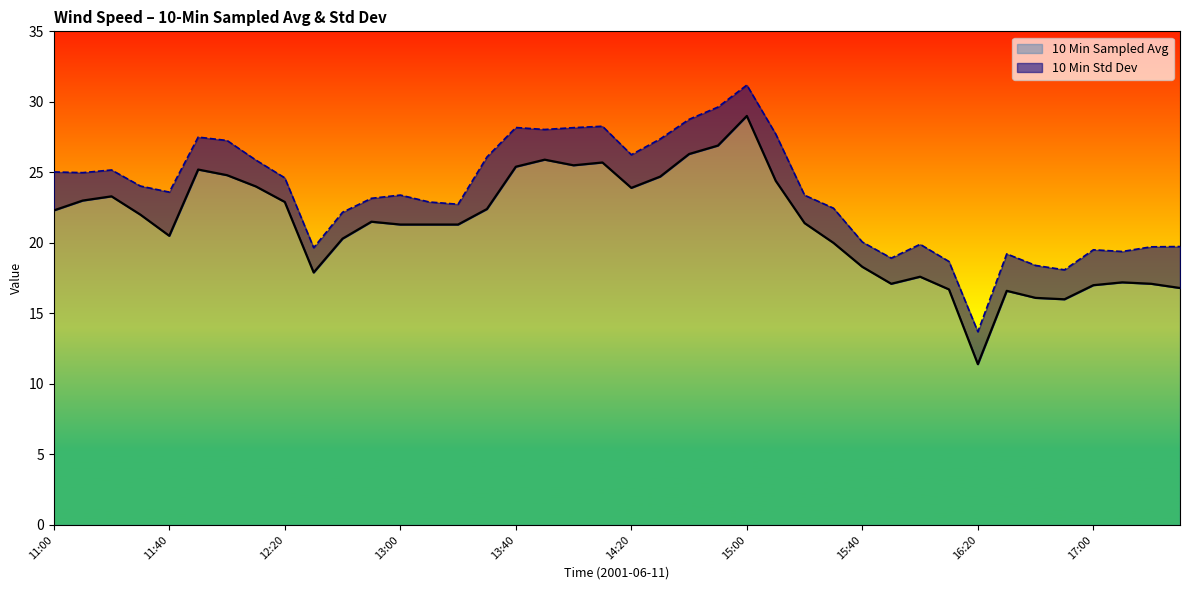

Which label corresponds to the smallest value in the chart?

16:20